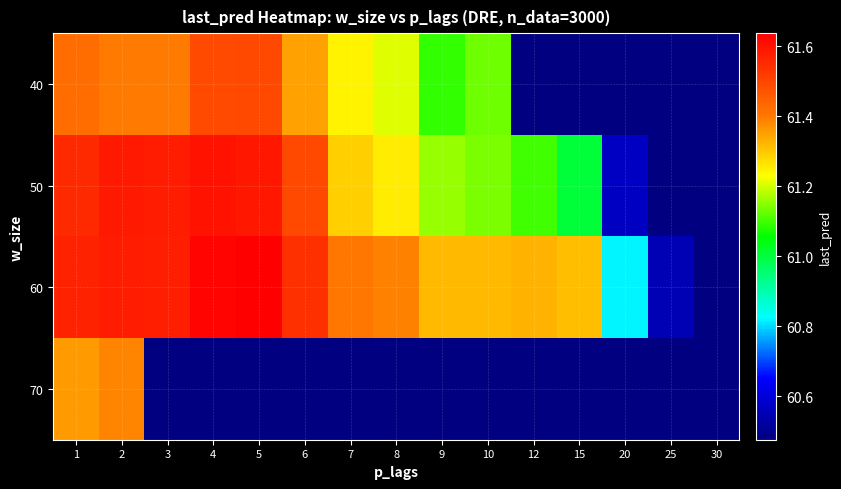

Rank the series at 6 from highest to lowest value.

60, 70, 50, 40